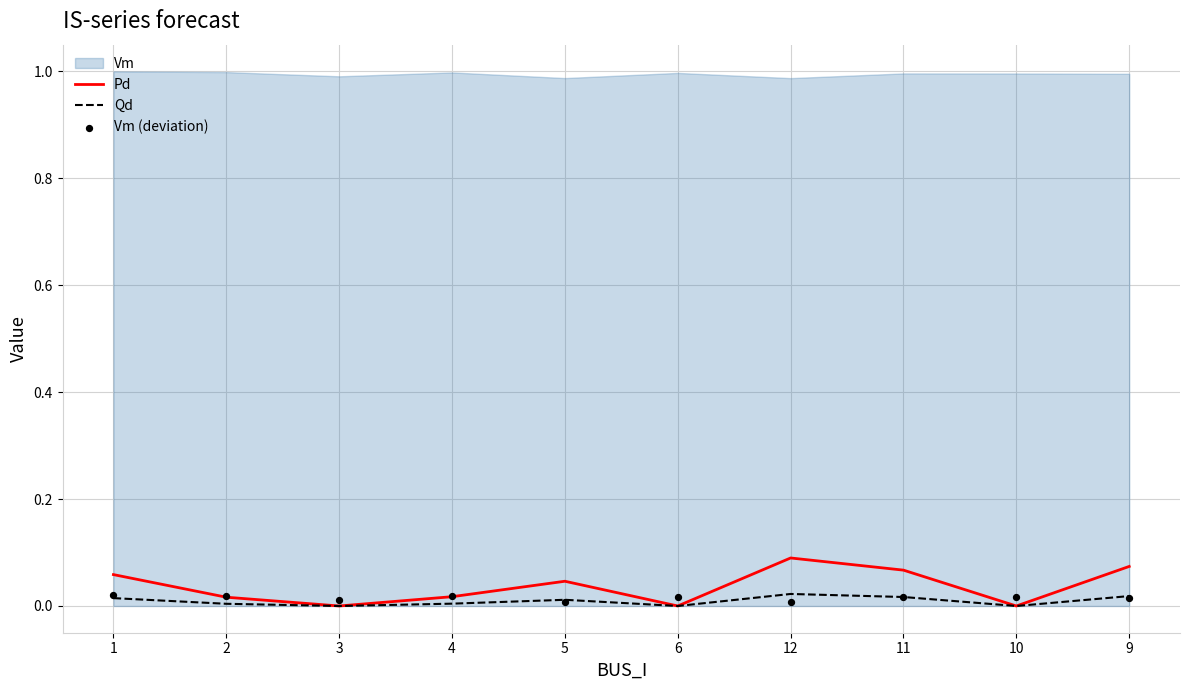

True or false: Qd has a value of 0.0 at 10.

True